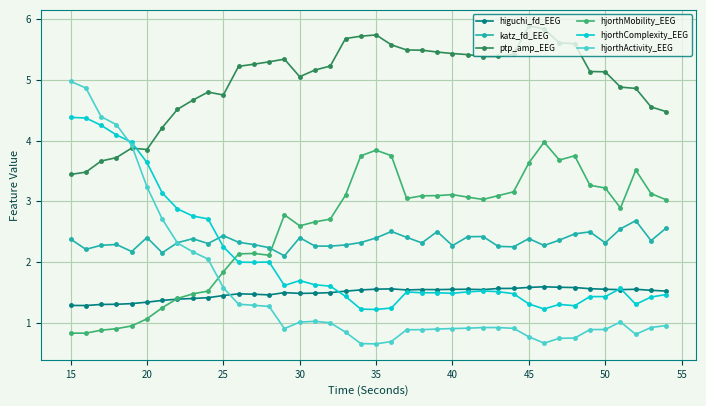

What is the smallest value displayed?

0.7